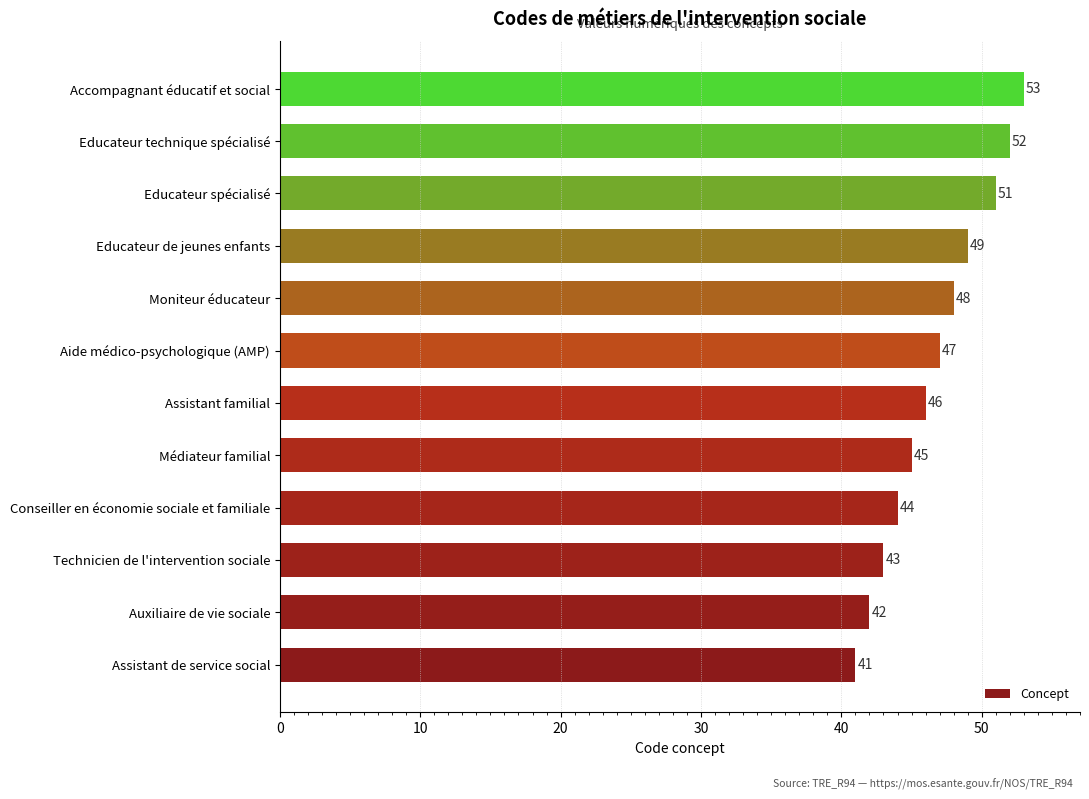

What is the greatest value displayed?

53